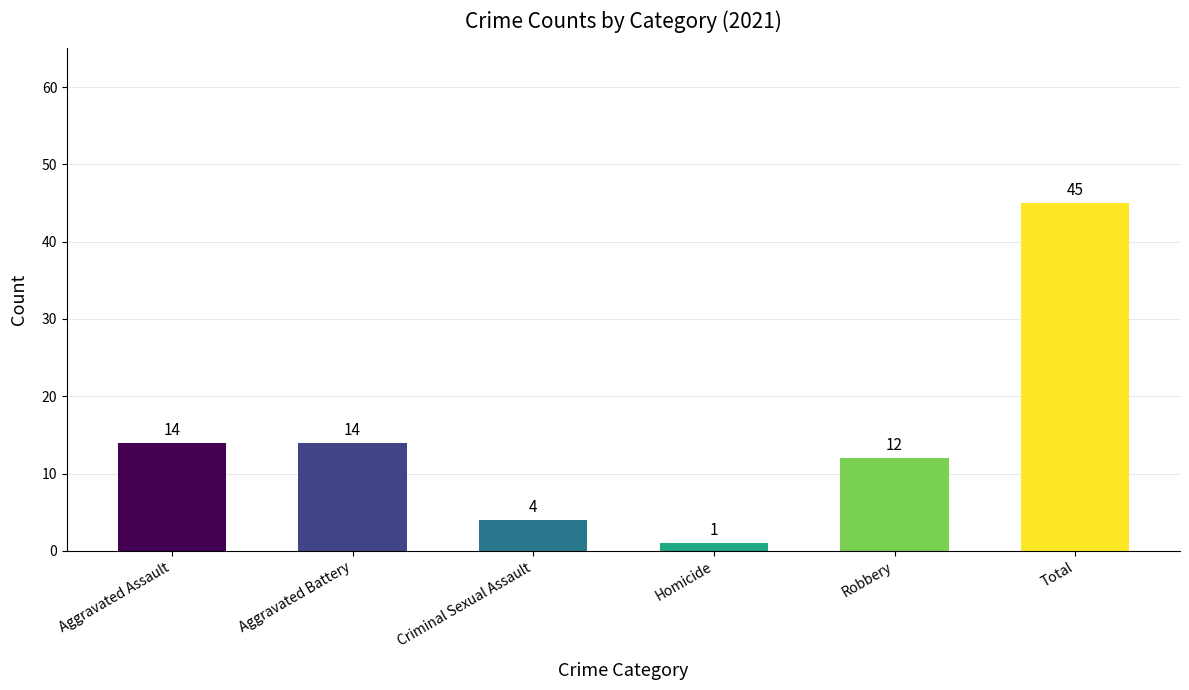

Does the chart contain any negative values?

No